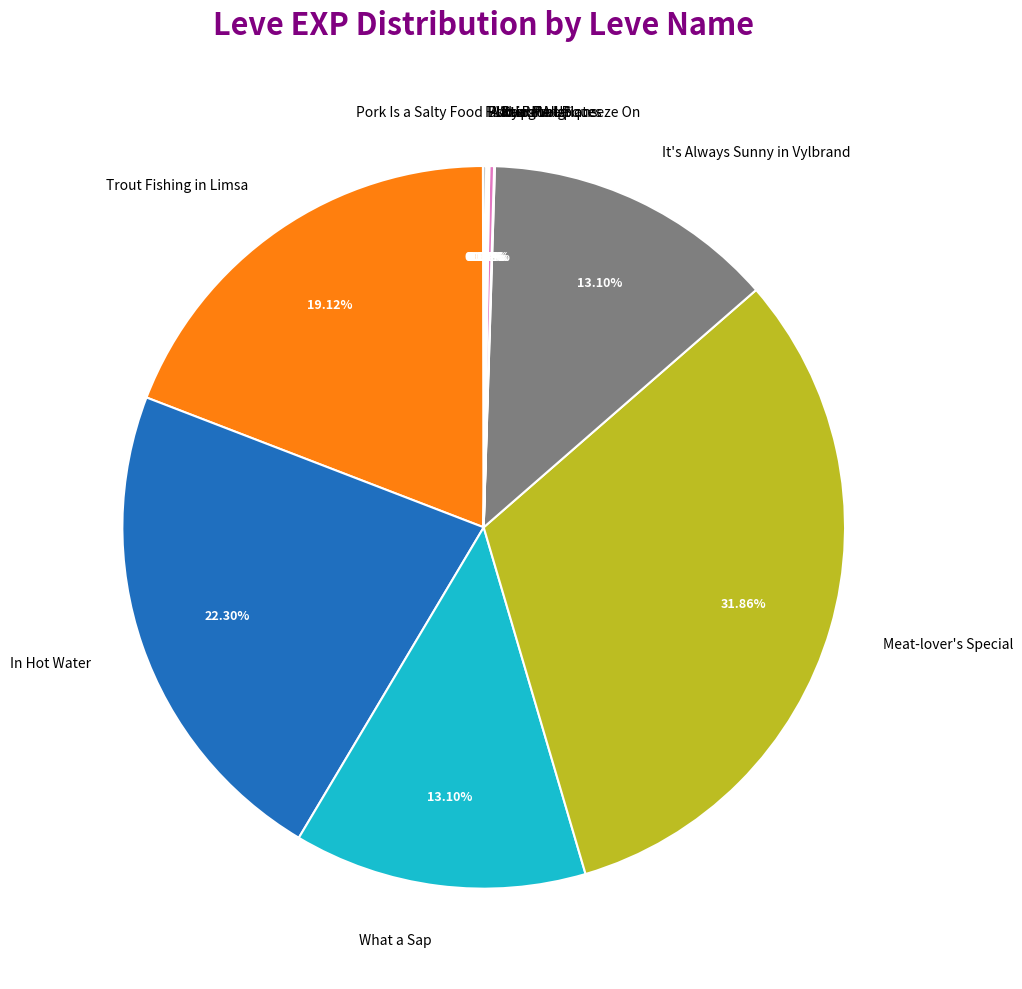

Which slice is the largest?

Meat-lover's Special